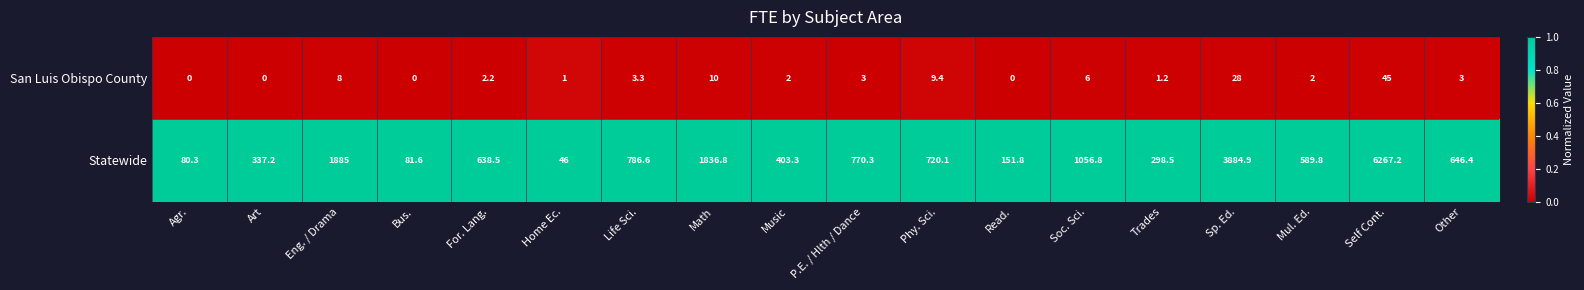

What is the spread (max minus min) of values at Life Sci.?

783.3